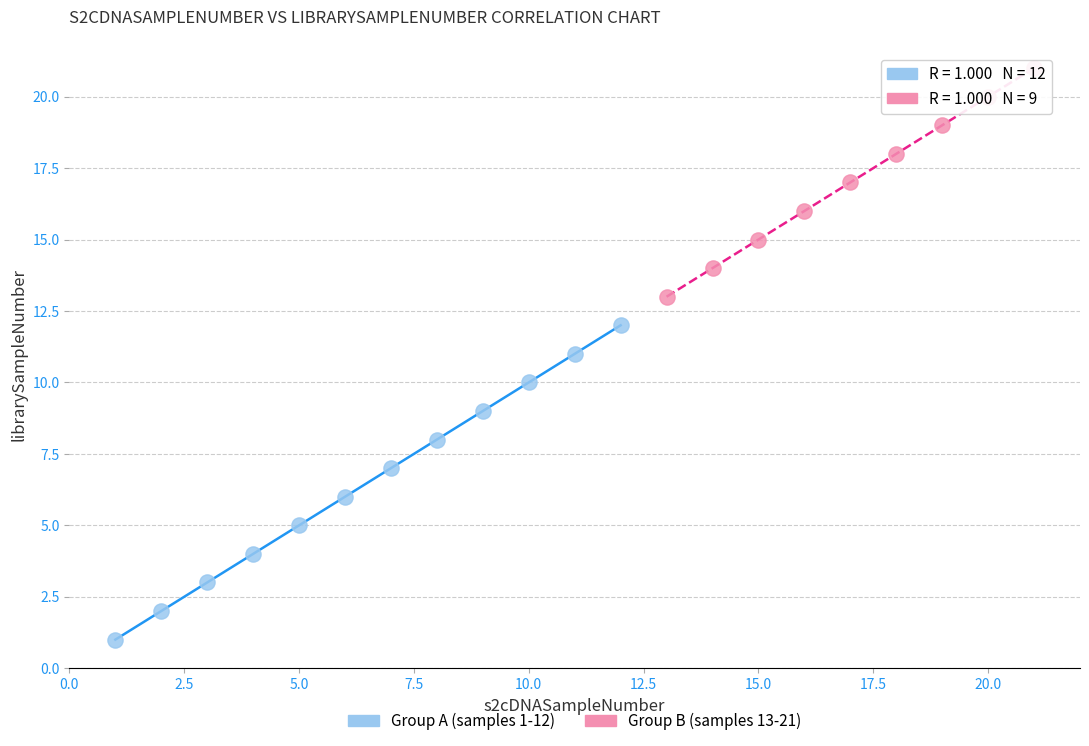

Which series reaches the minimum Y coordinate?

Group A (samples 1-12)